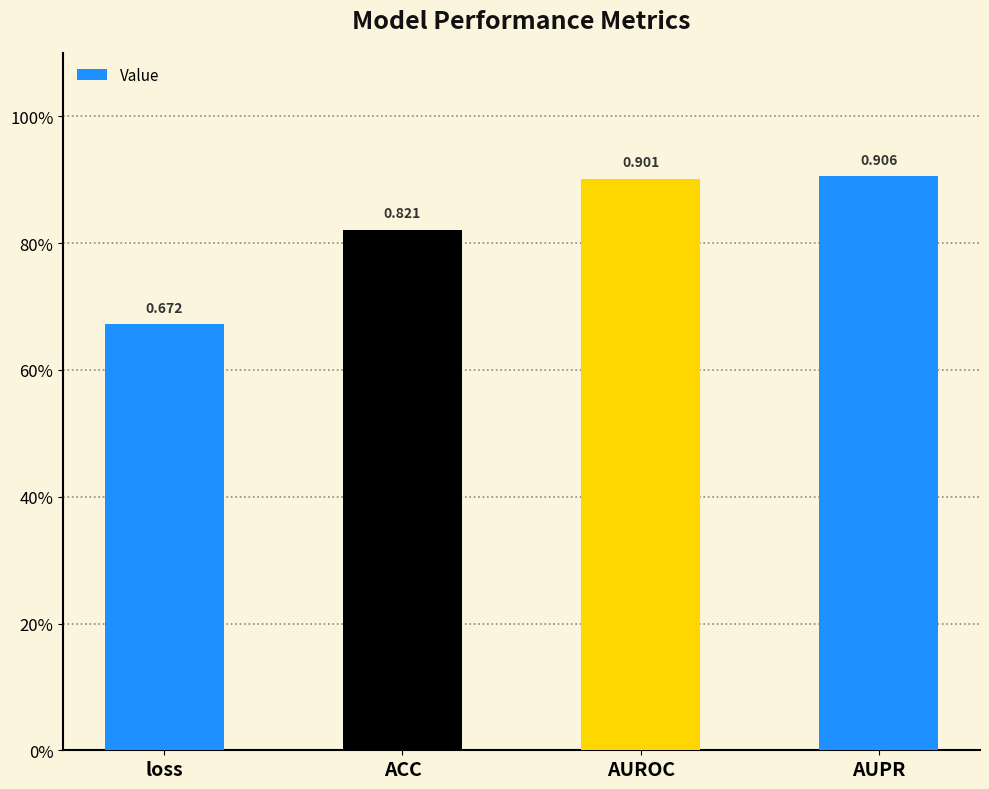

What position from the left is ACC?

2